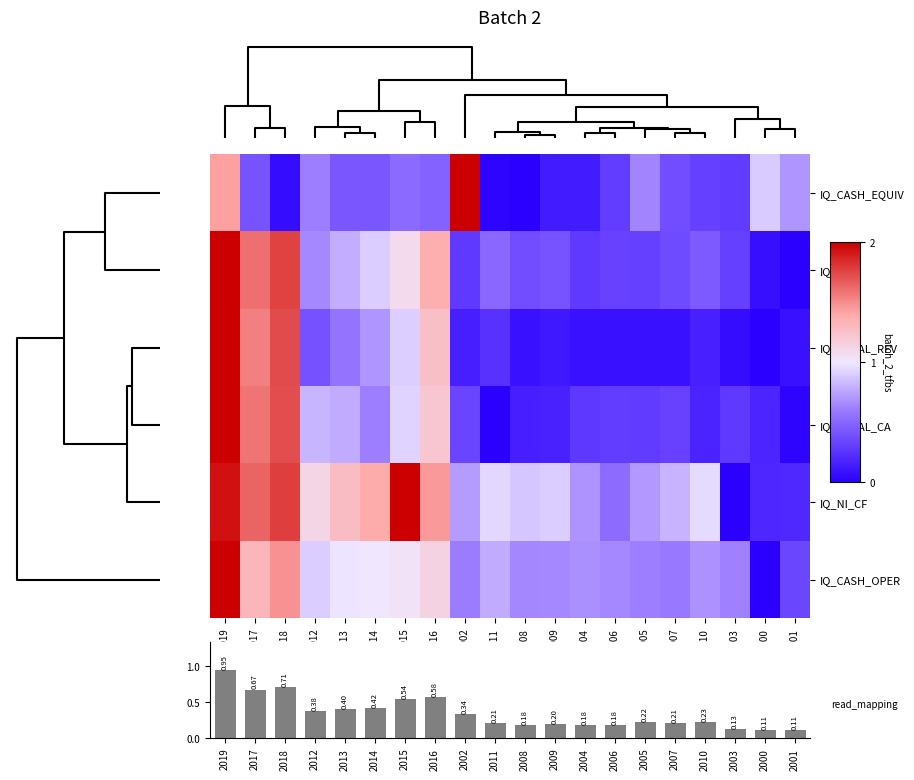

The IQ_TOTAL_REV series shows 0.1 at 2012. True or false?

False